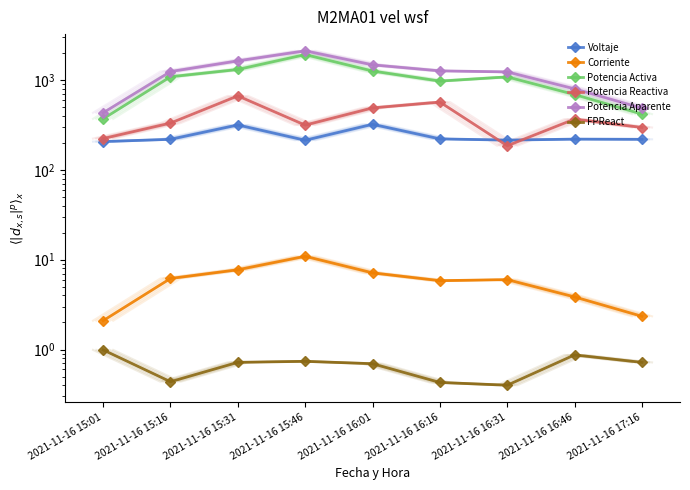

What is the label of the 8th point from the left?

2021-11-16 16:46